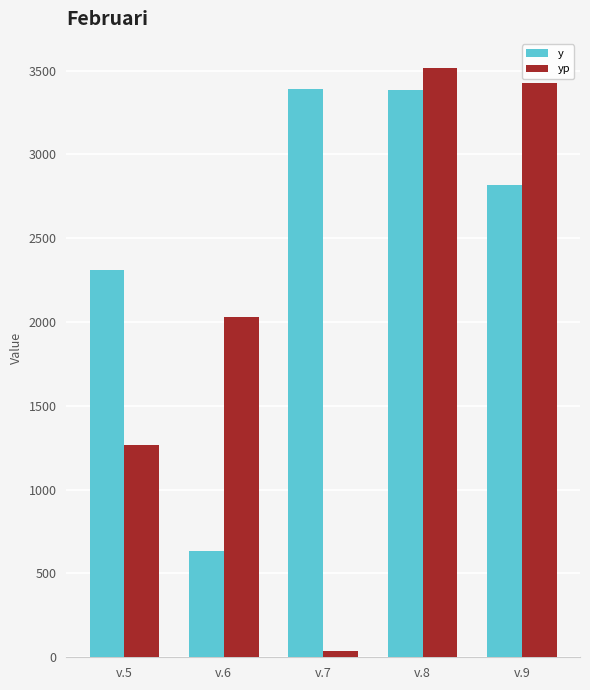

What is the value of the y bar at the 1st from the left?

2307.8